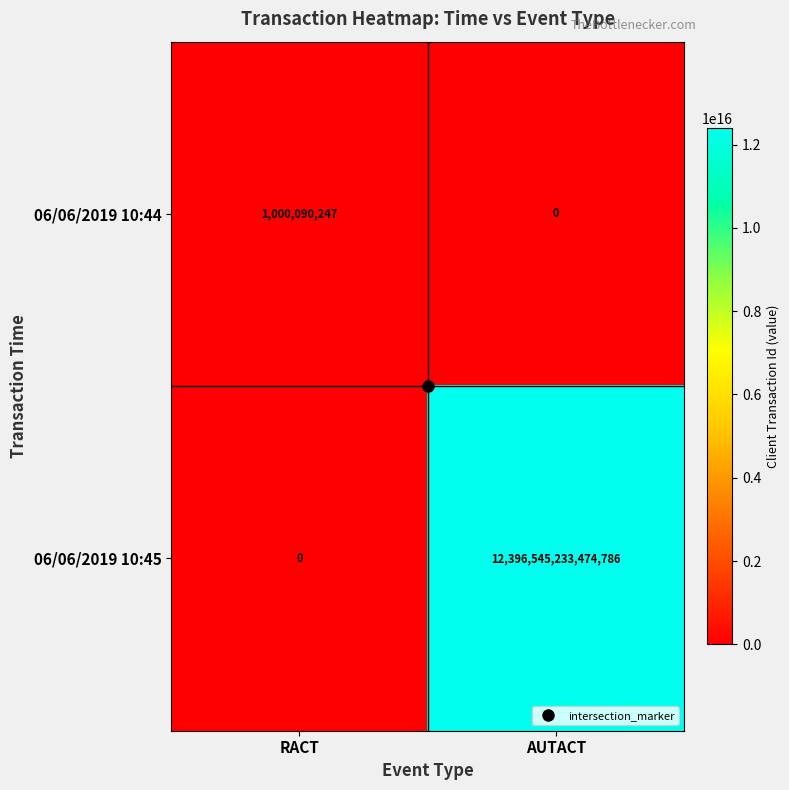

How many categories are shown in the chart?

2